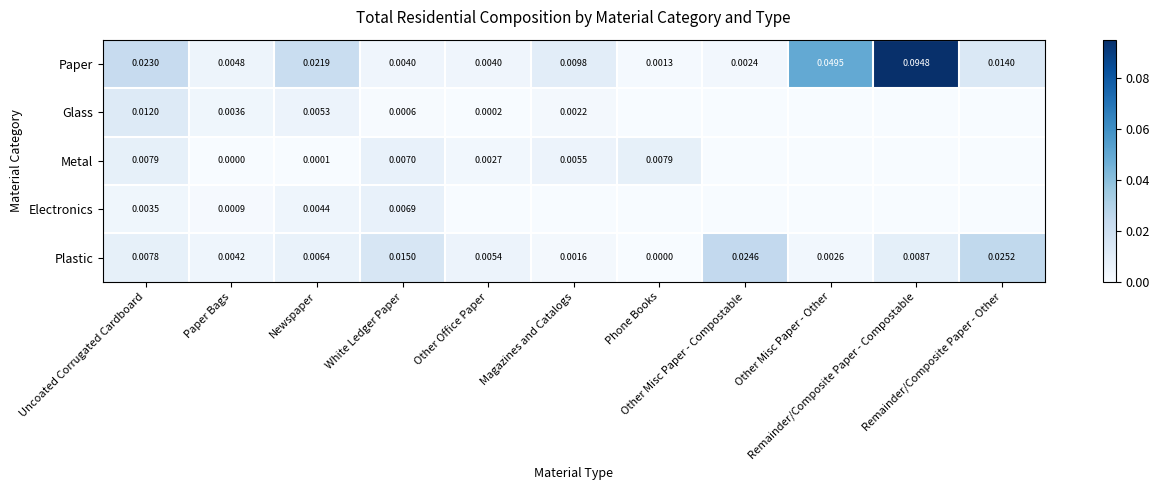

Which series changed the most between Other Misc Paper - Compostable and Remainder/Composite Paper - Compostable?

Paper